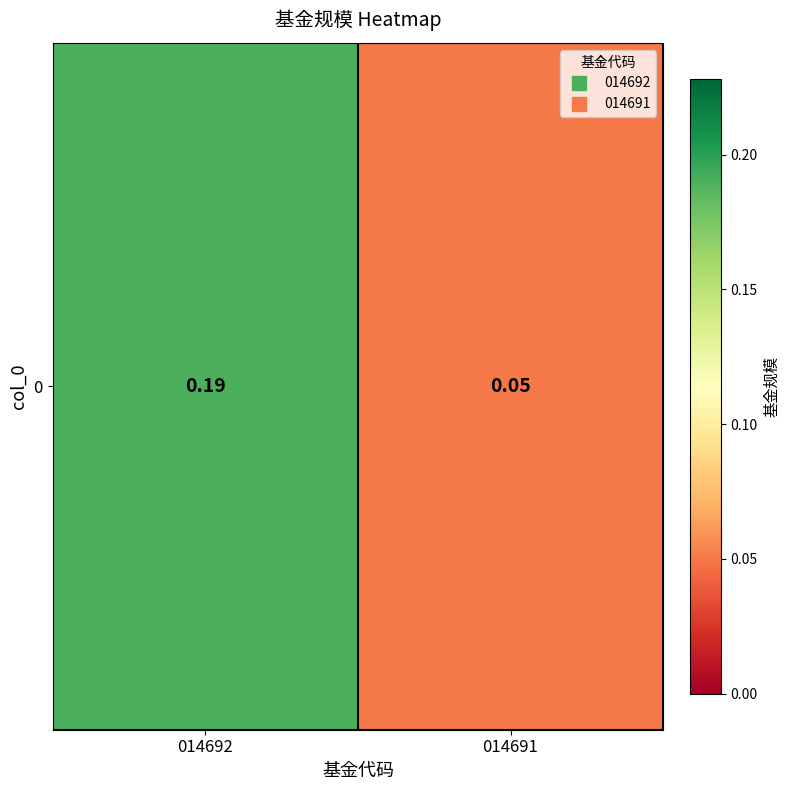

At which category does the chart reach its peak across all series?

014692